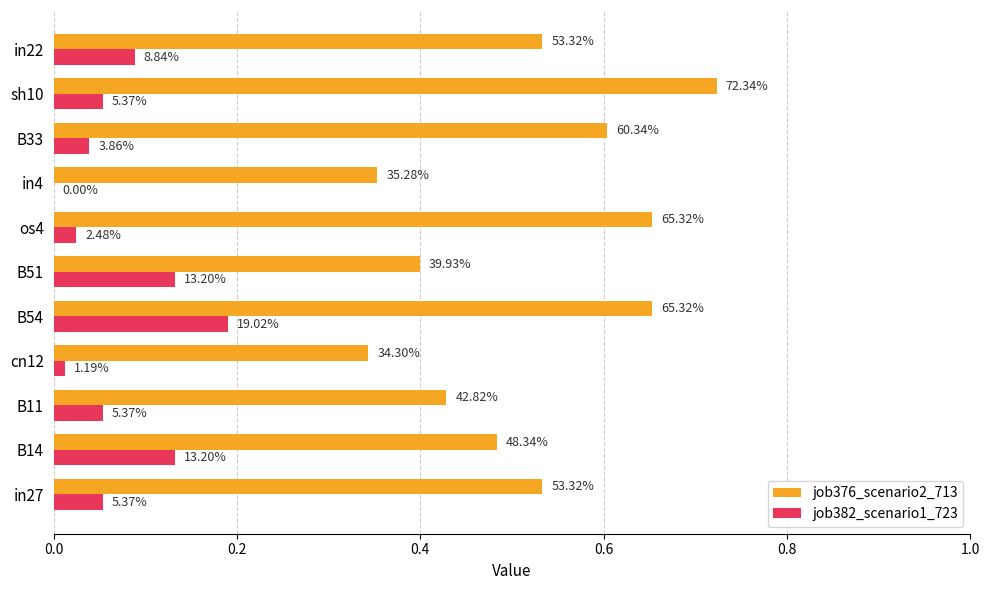

What is the sum of all job382_scenario1_723 values?

0.8